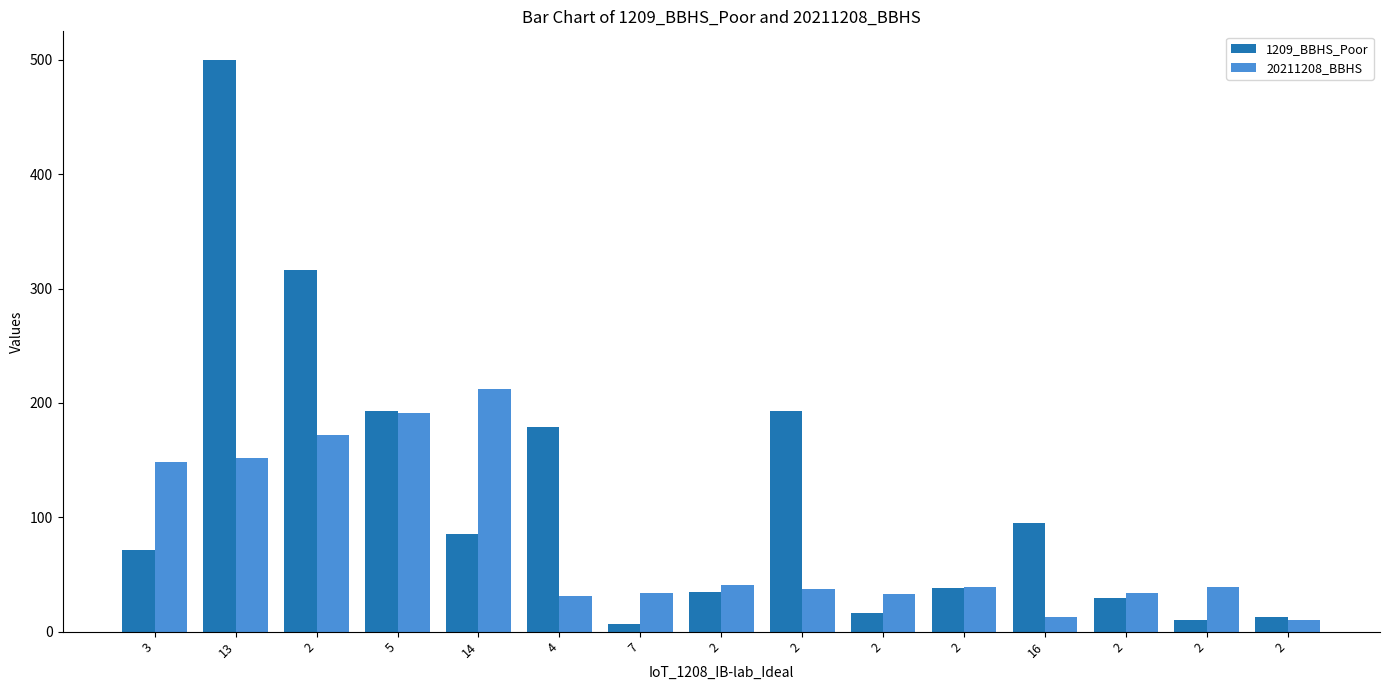

The value of 20211208_BBHS at 2 is 33. True or false?

True